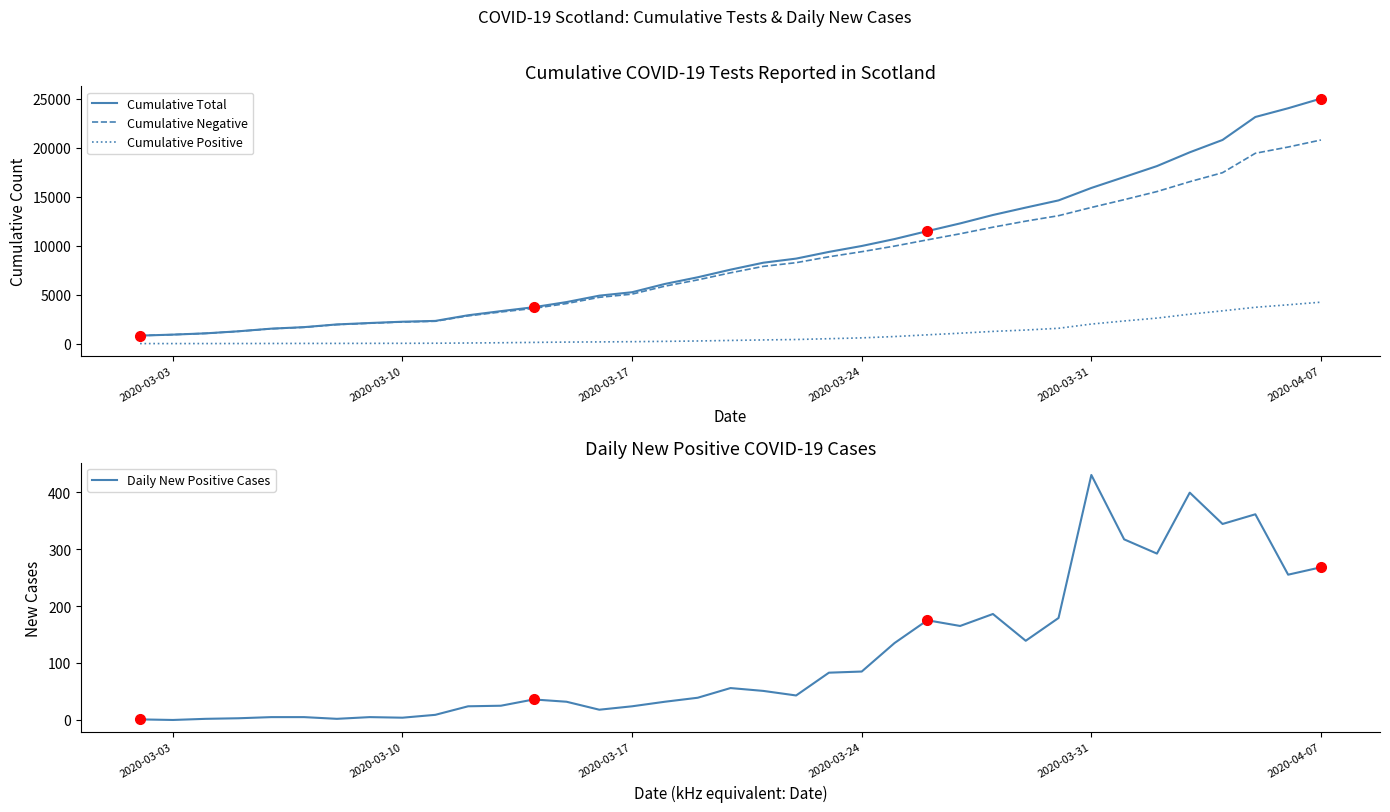

What is the value of the Cumulative Negative point at the 8th from the left?

2078